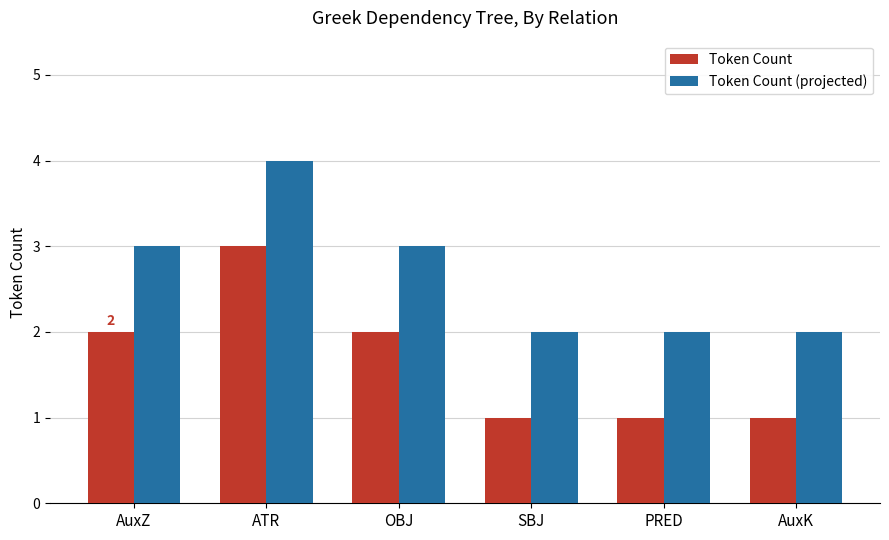

The value of Token Count (projected) at AuxZ is 3. True or false?

True